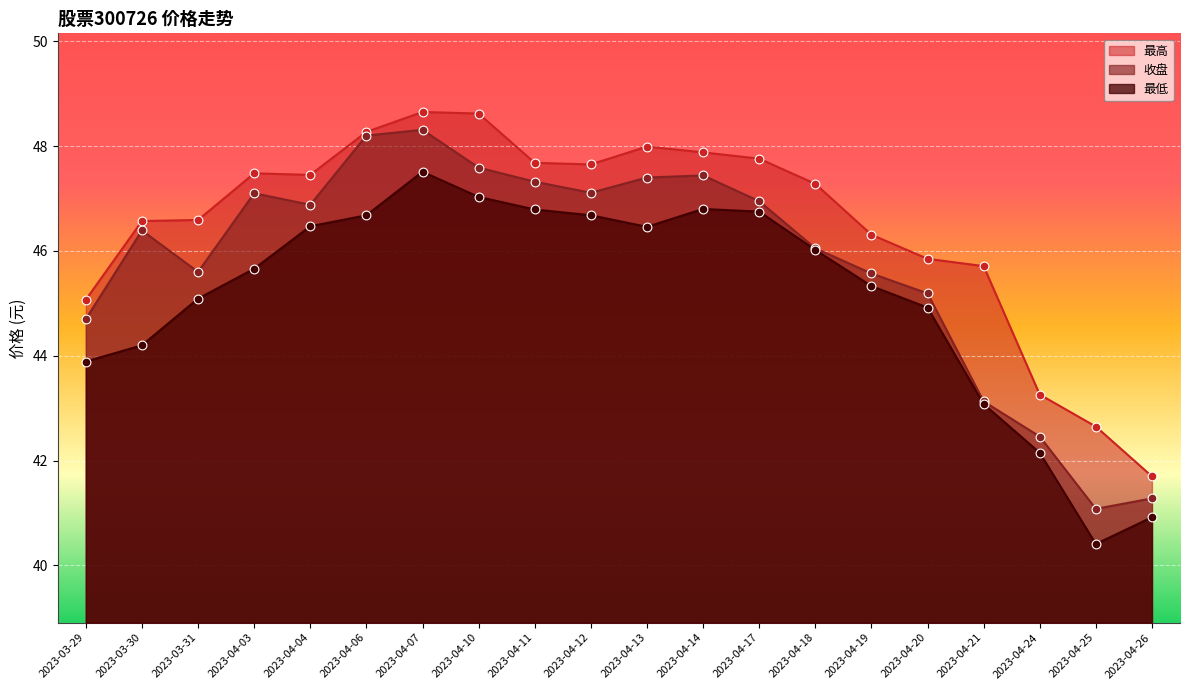

Which series reaches the minimum Y coordinate?

最低